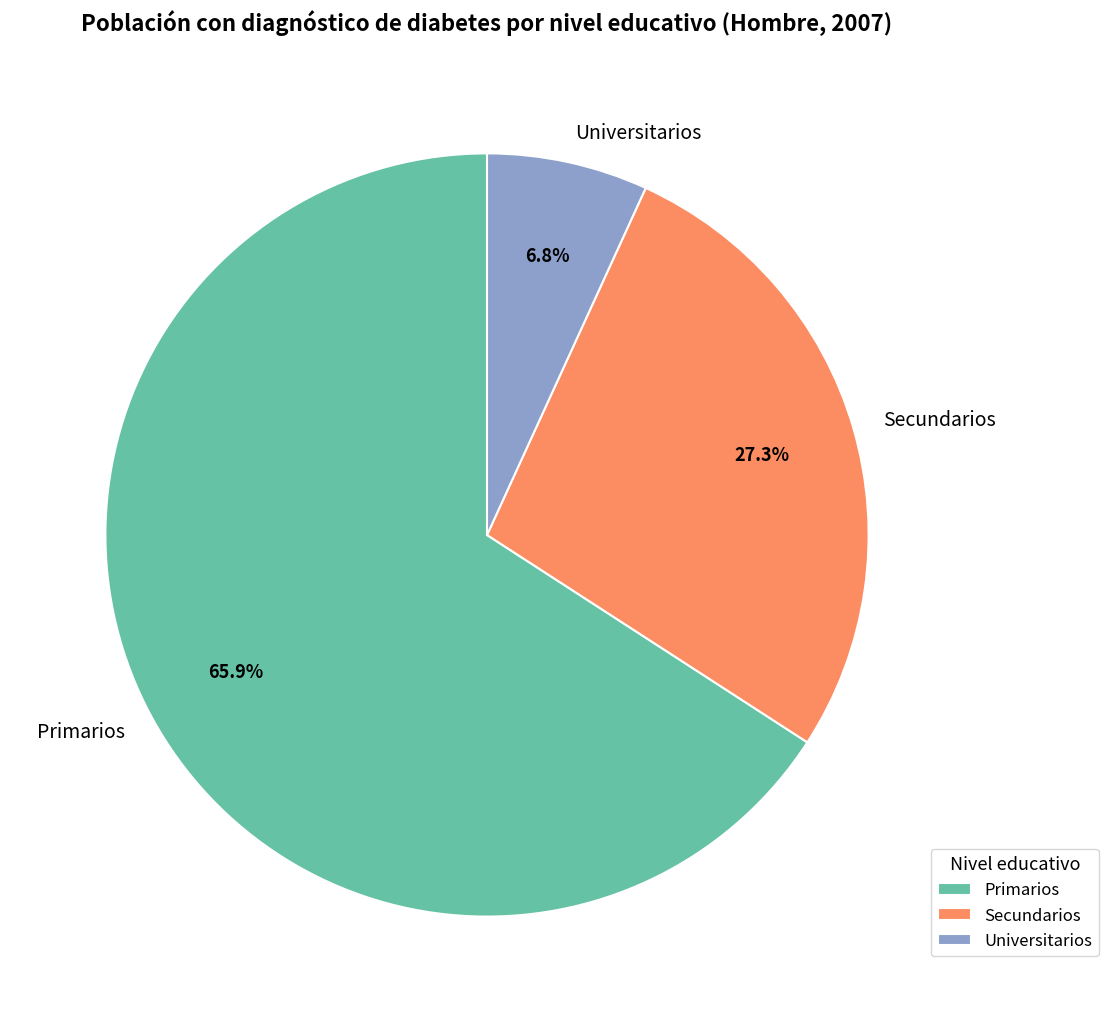

How much of the chart is everything except Primarios?

34.1%